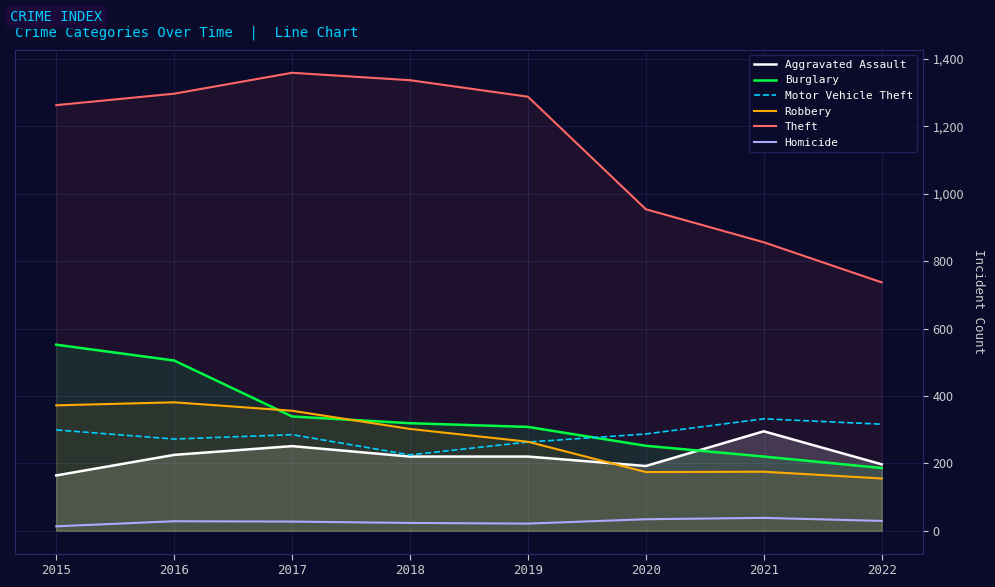

The value of Aggravated Assault at 2019 is 341. True or false?

False